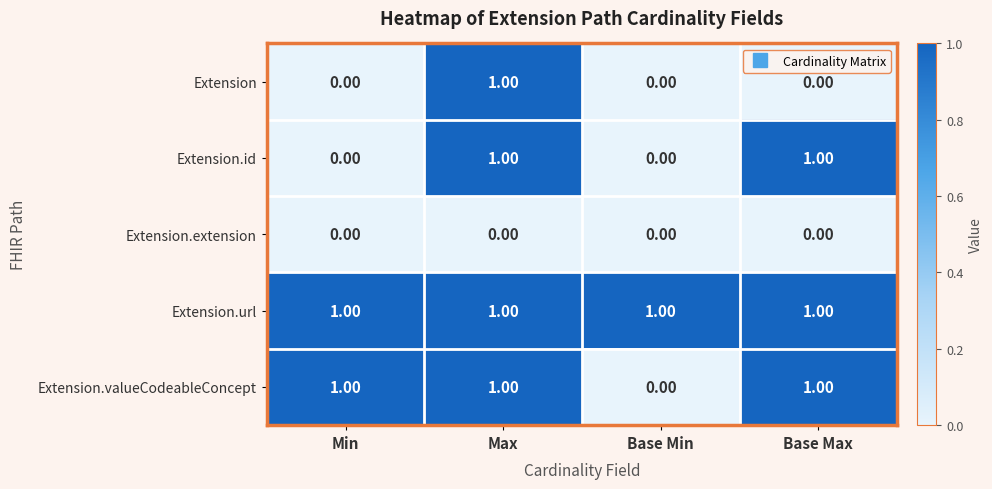

List the series in order of their overall mean, lowest first.

Extension.extension, Extension, Extension.id, Extension.valueCodeableConcept, Extension.url